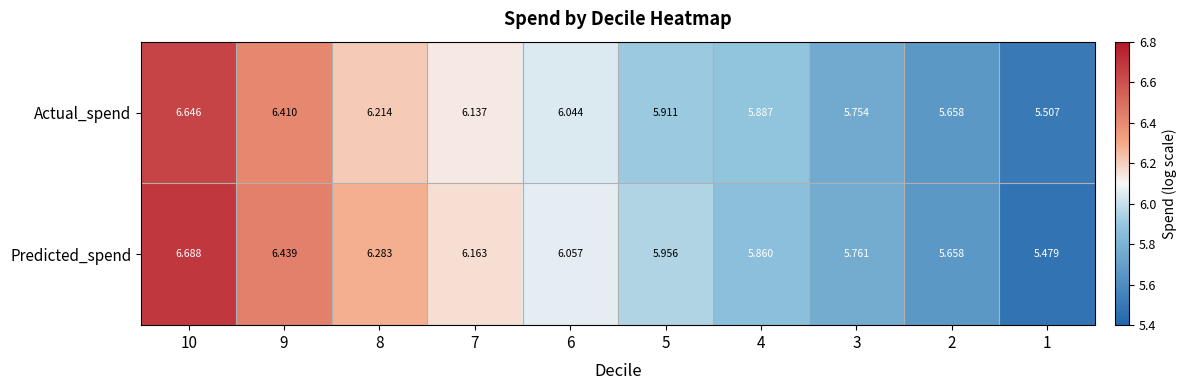

Is the value of Actual_spend at 1 greater than the value of Predicted_spend at 10?

No